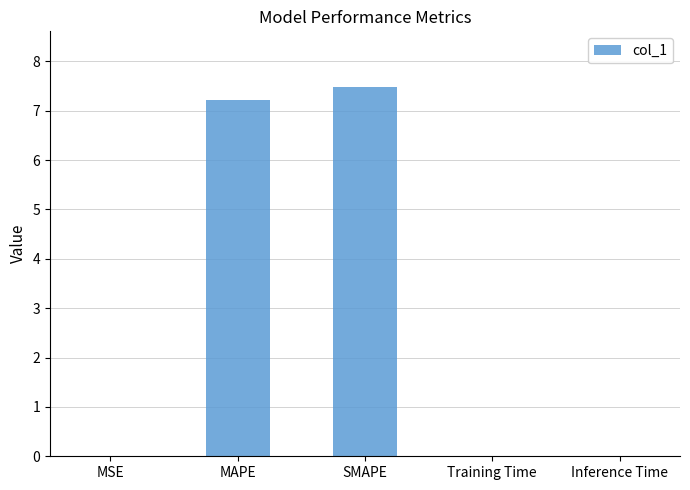

What is the maximum value shown in the chart?

7.5